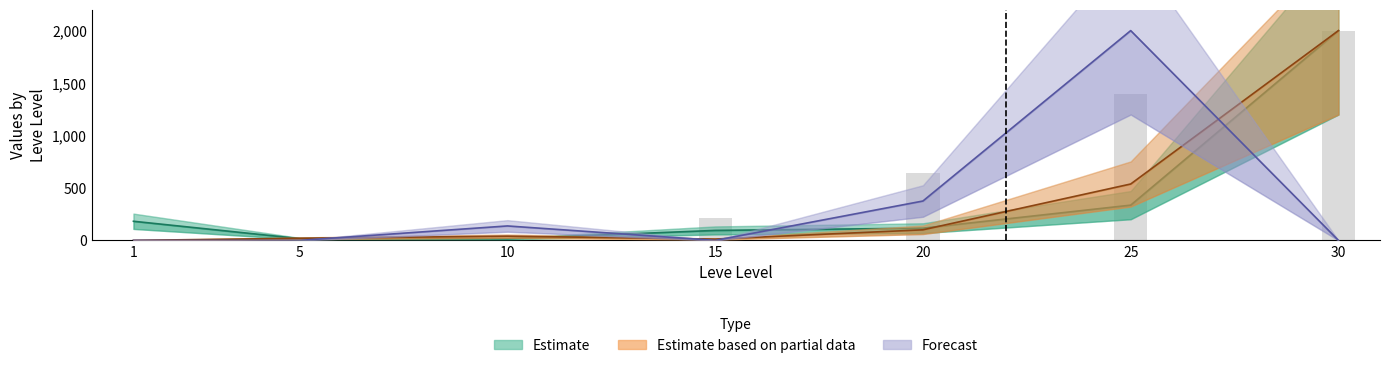

What is the value of the Estimate based on partial data bar at the 3rd from the left?

40.3